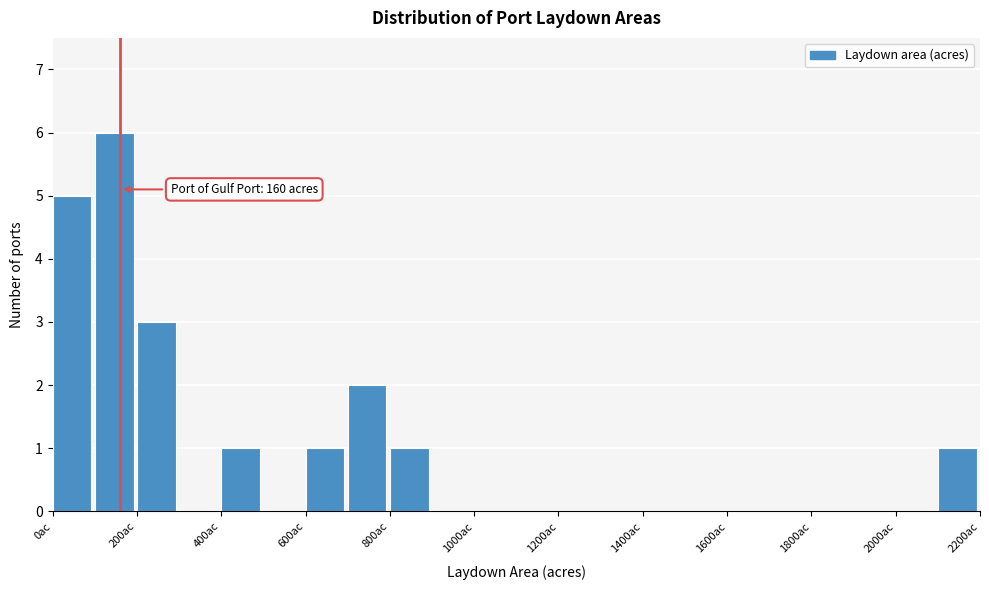

Over which range of the x-axis is the bar tallest?

100 to 200